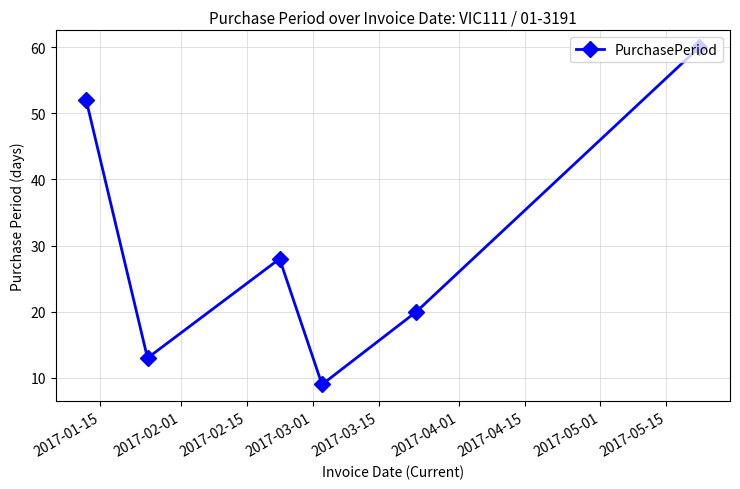

What is the average value?

30